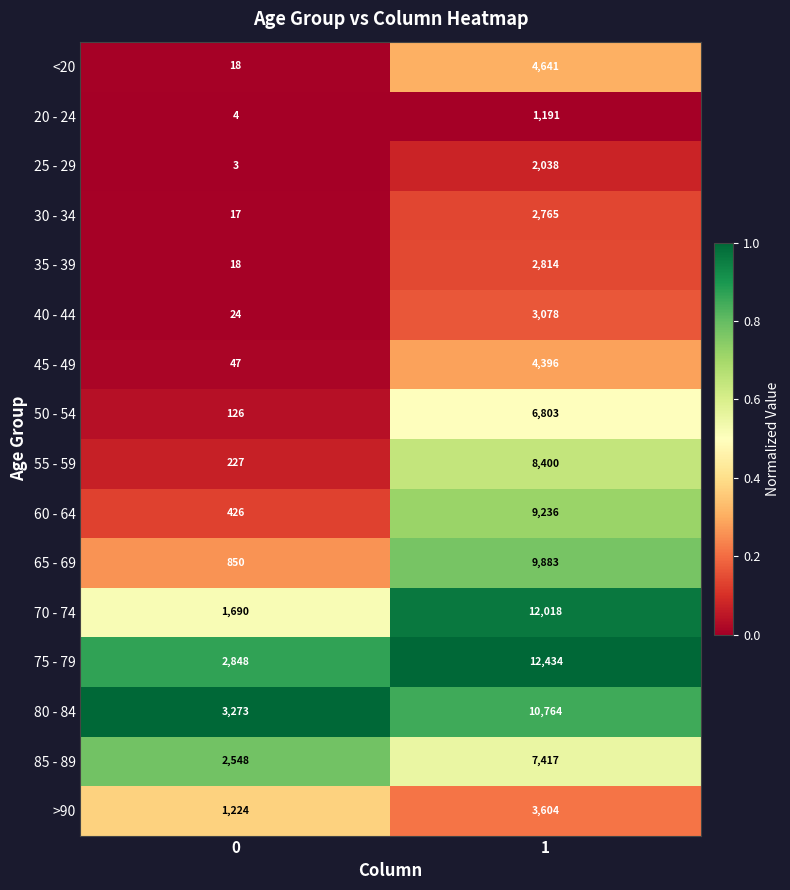

What is the difference between the >90 values at 1 and 0?

2380